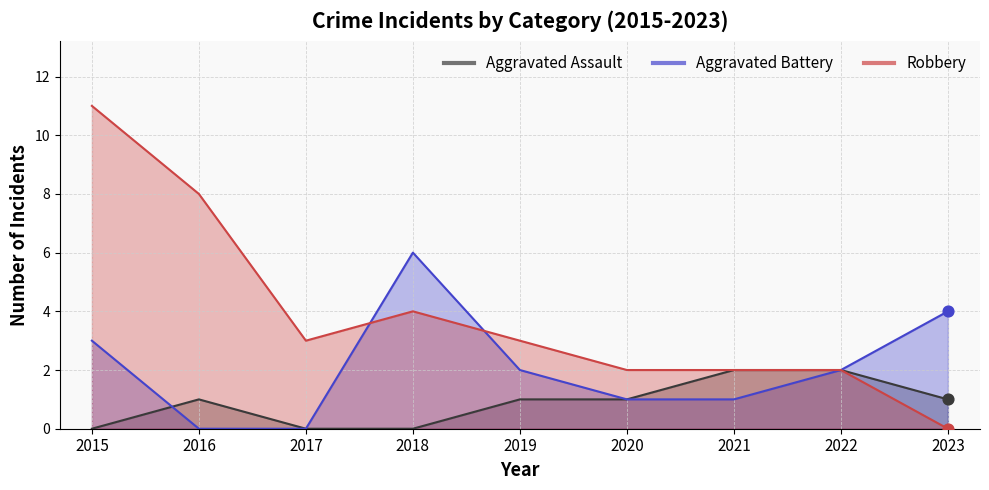

Which series has the largest Y range (max minus min)?

Robbery